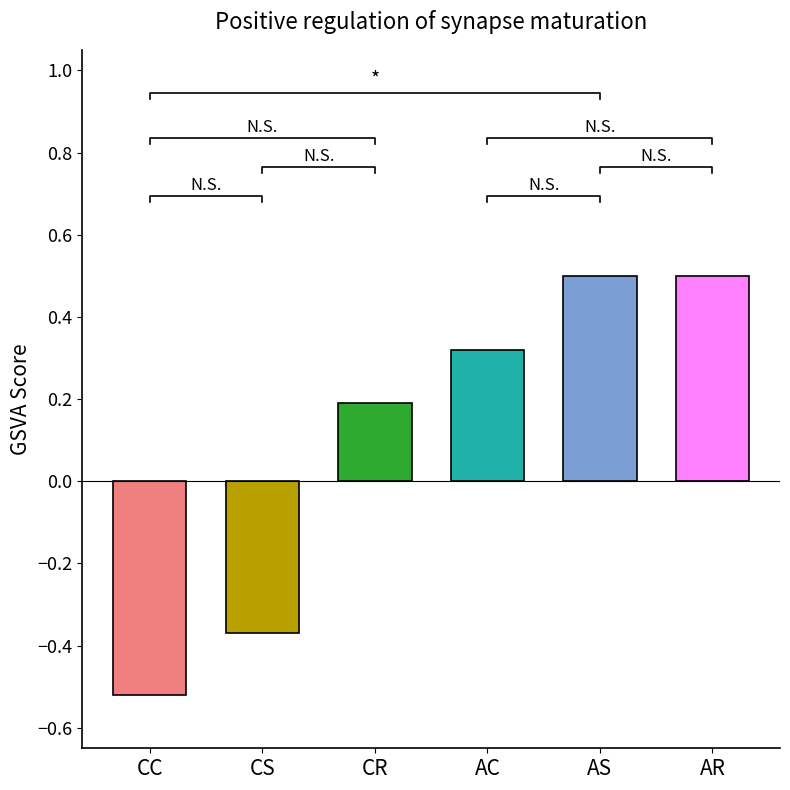

List the labels in order of value, largest first.

AS, AR, AC, CR, CS, CC